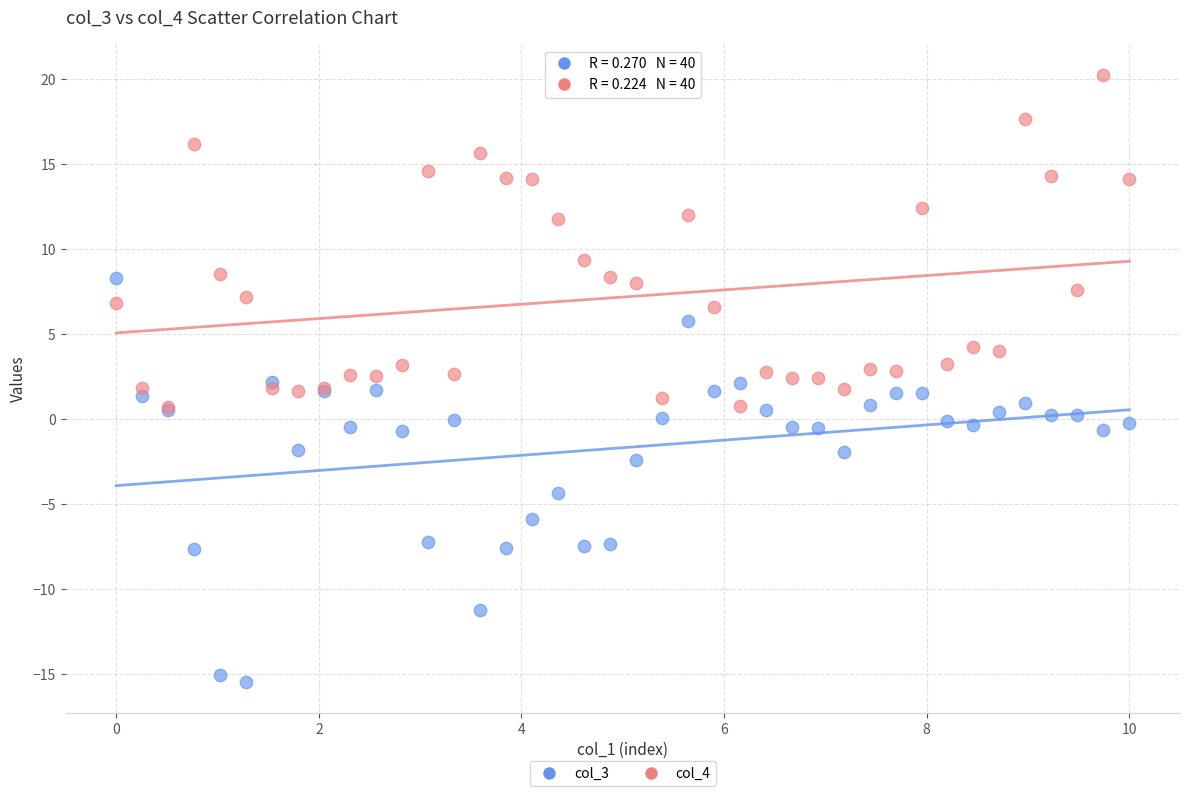

What are all the series names shown in the legend?

col_3, col_4